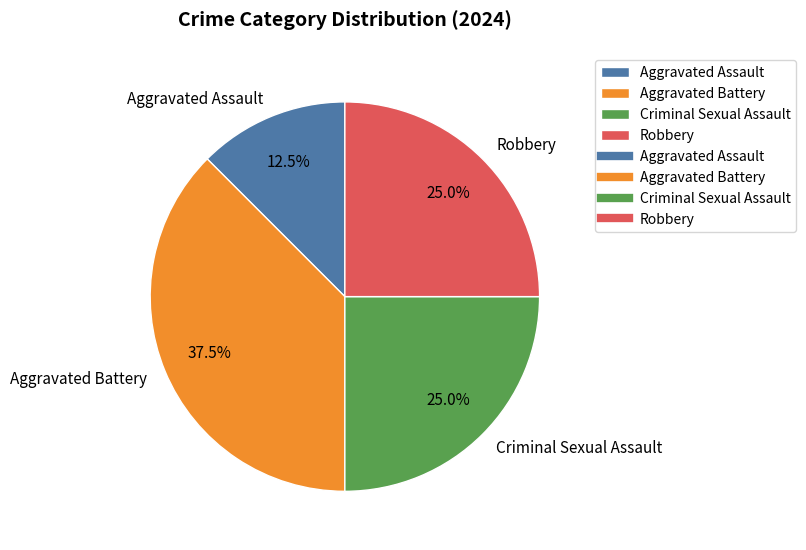

True or false: Aggravated Assault accounts for 24% of the total.

False